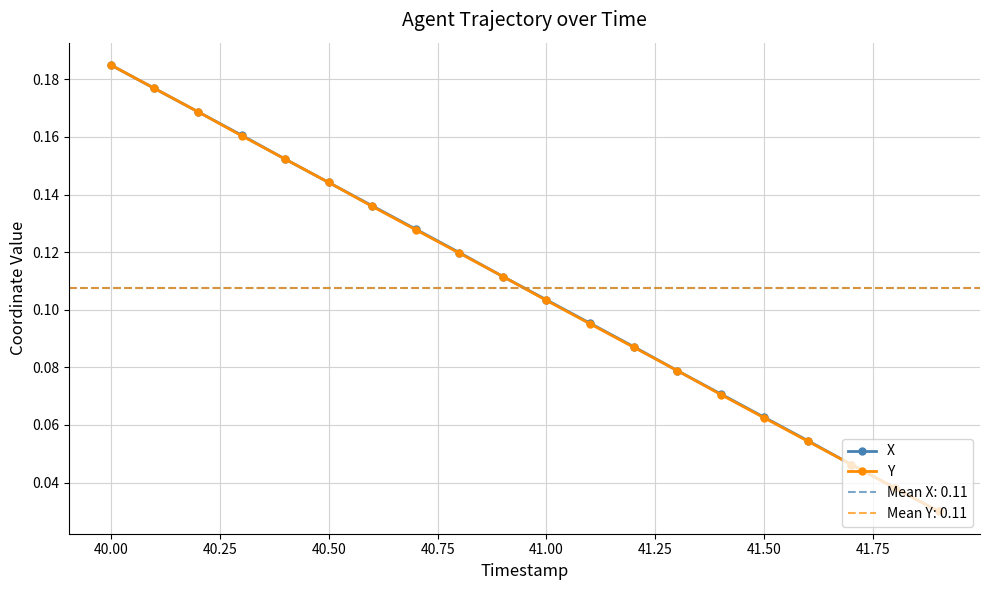

The Y series shows 0.3 at 40.00. True or false?

False